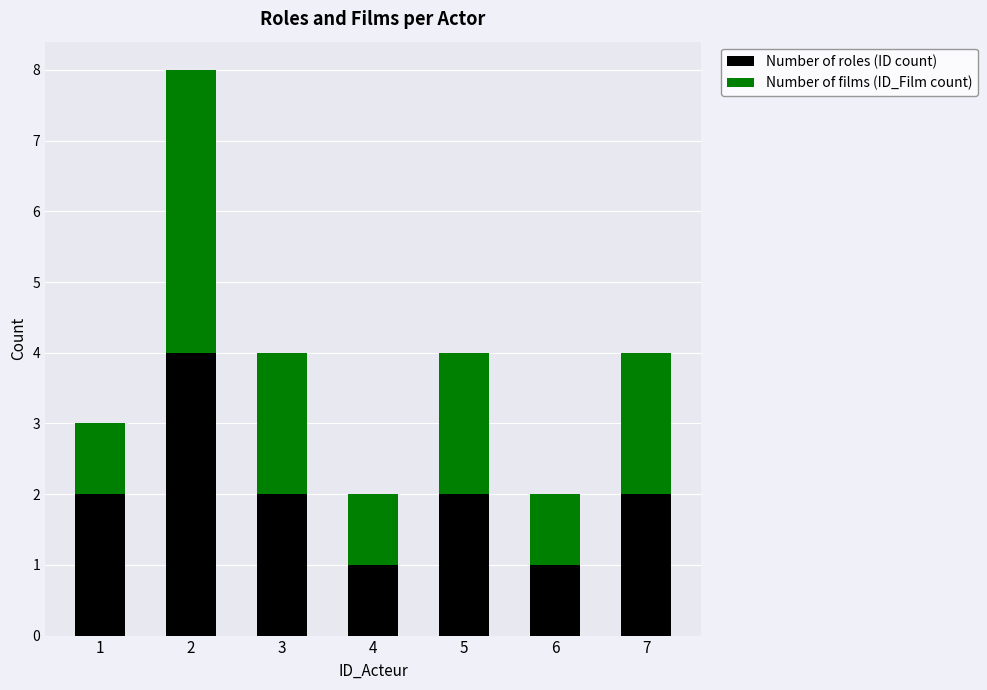

What is the difference between the maximum and minimum values in the Number of roles (ID count) series?

3